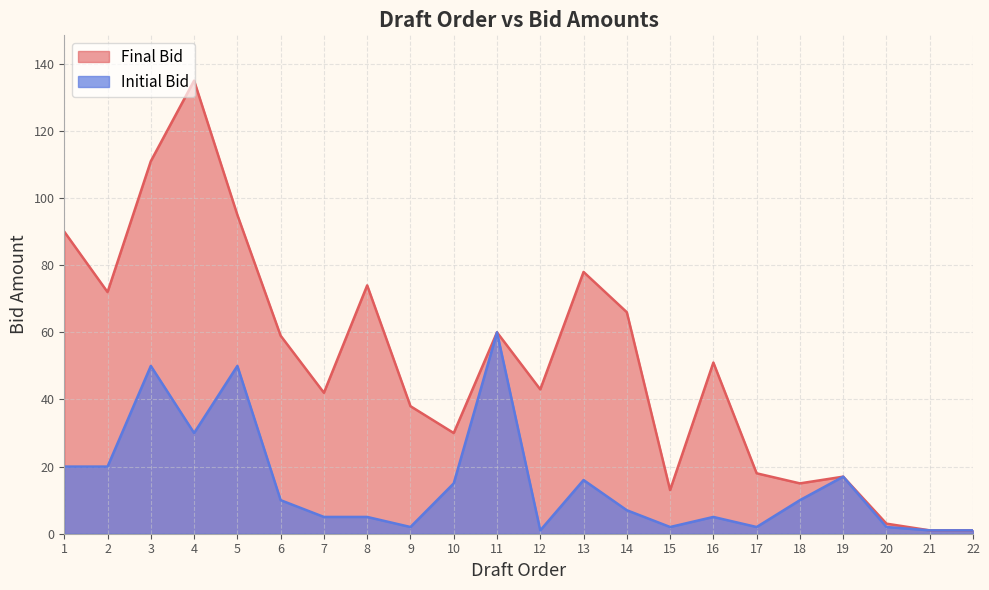

What is the difference between the maximum and minimum values in the Initial Bid series?

59